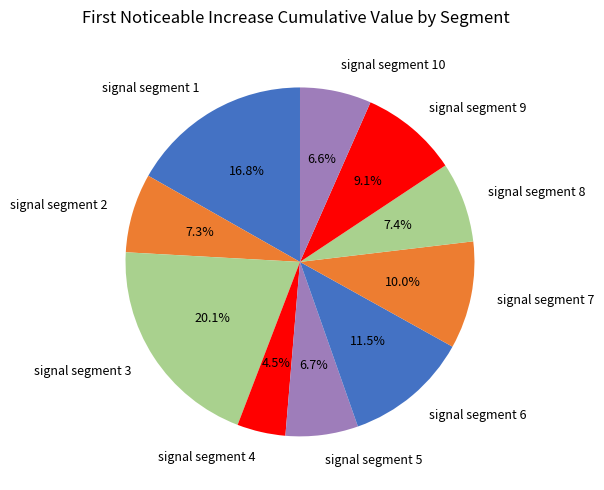

Do signal segment 4 and signal segment 5 together represent more than half of the pie?

No